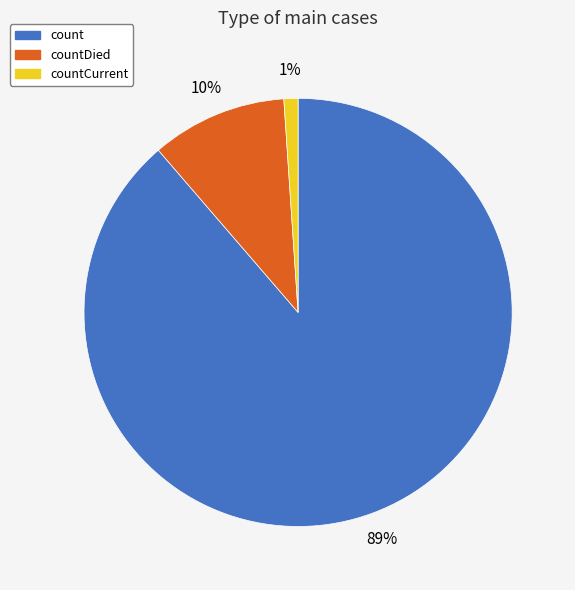

How many segments does this pie chart have?

3